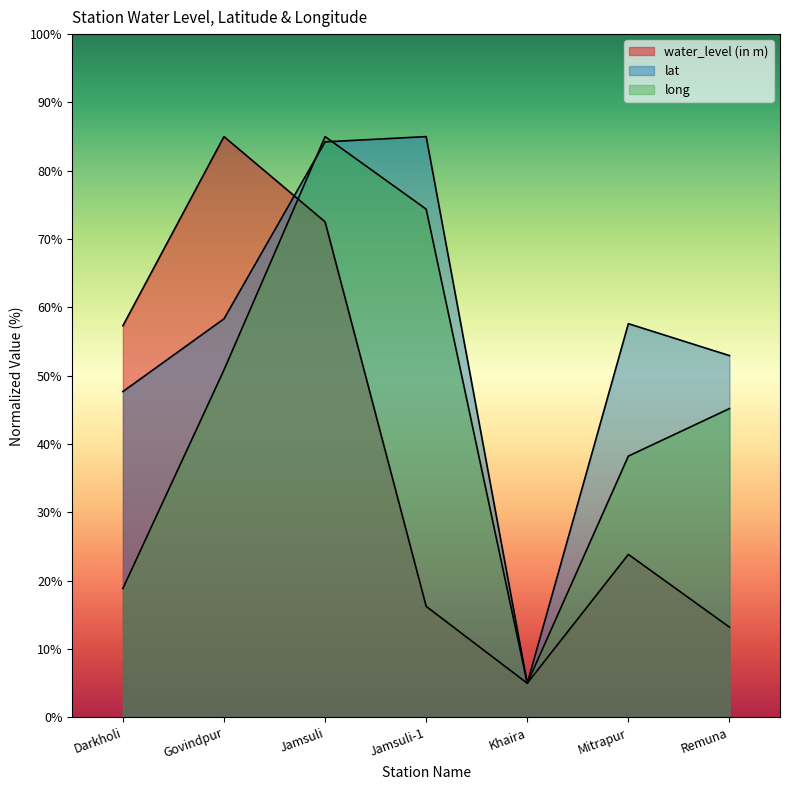

What is the label of the 1st point from the left?

Darkholi